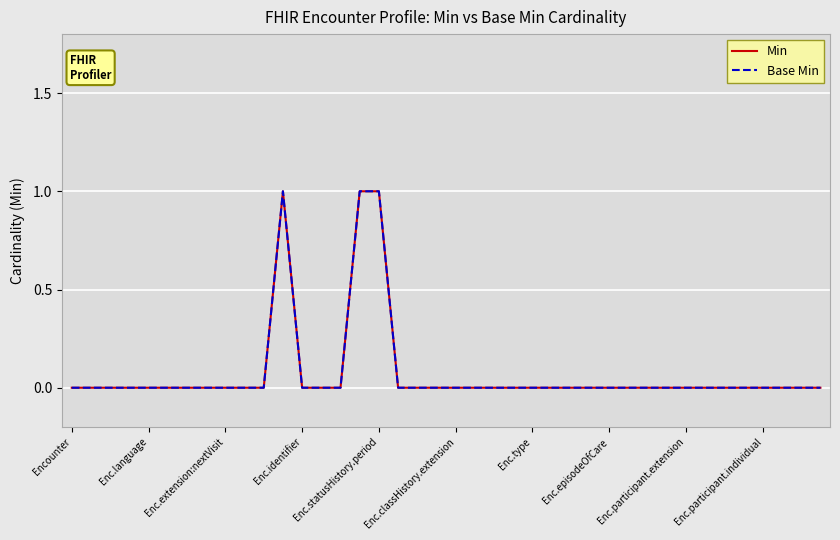

Does the chart have visible grid lines?

Yes